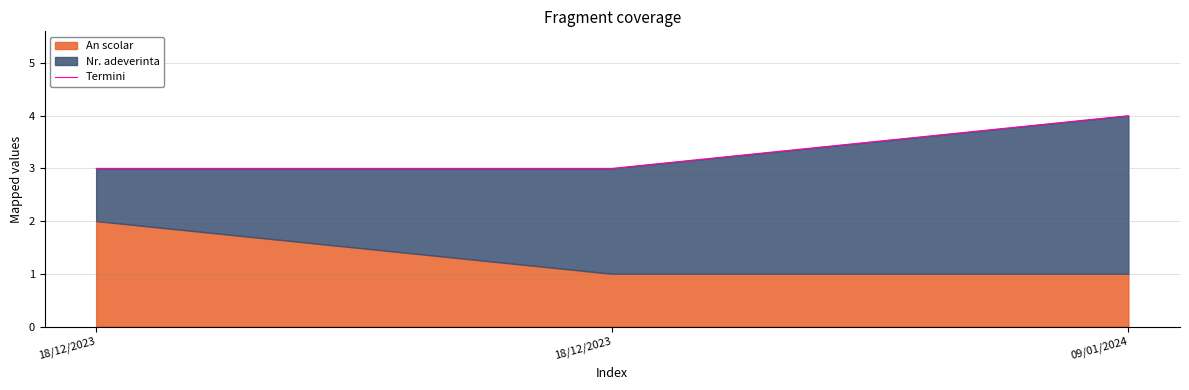

What is the sum of the values at 18/12/2023 and 18/12/2023?

6